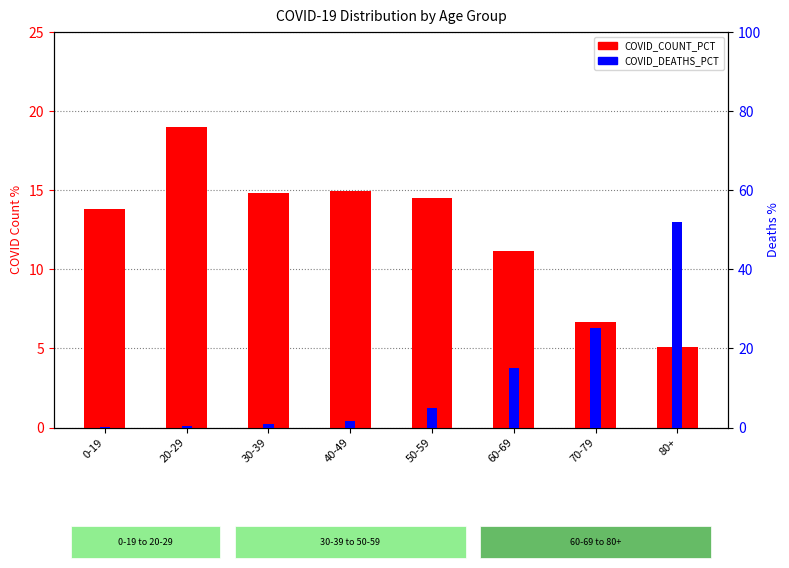

What position from the right is 50-59?

4